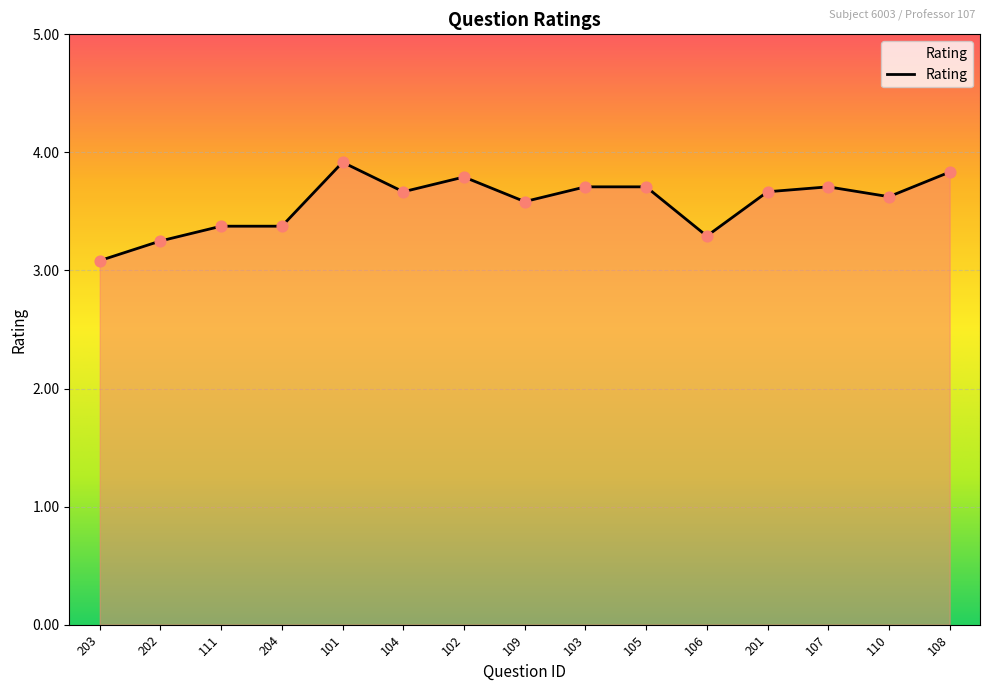

What is the change in value from 109 to 103?

+0.1